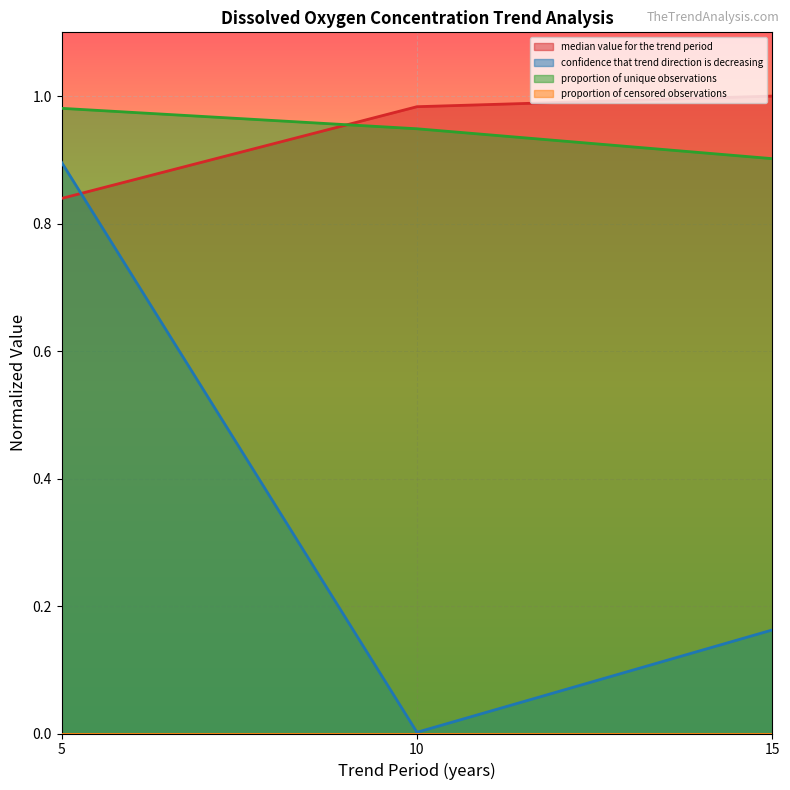

Which category has the lowest value in the confidence that trend direction is decreasing series?

10